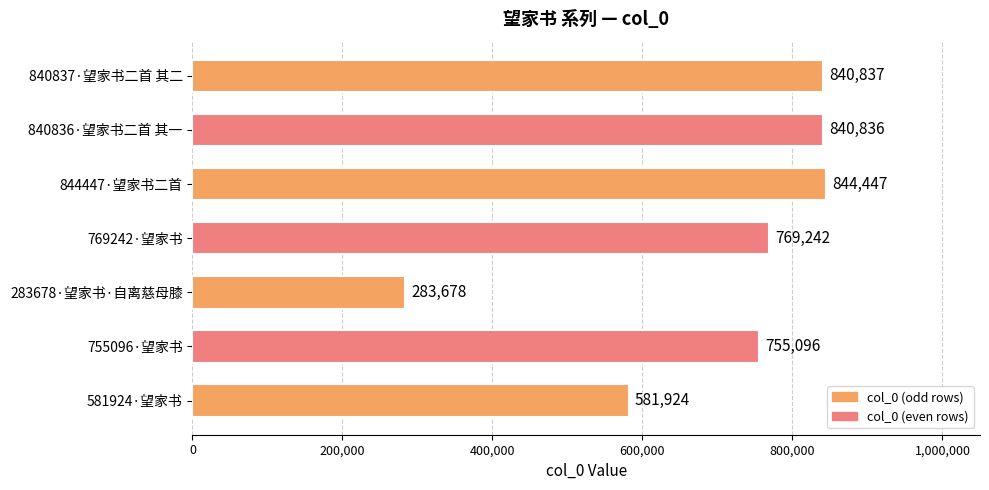

Read the value at 840836·望家书二首 其一.

840836